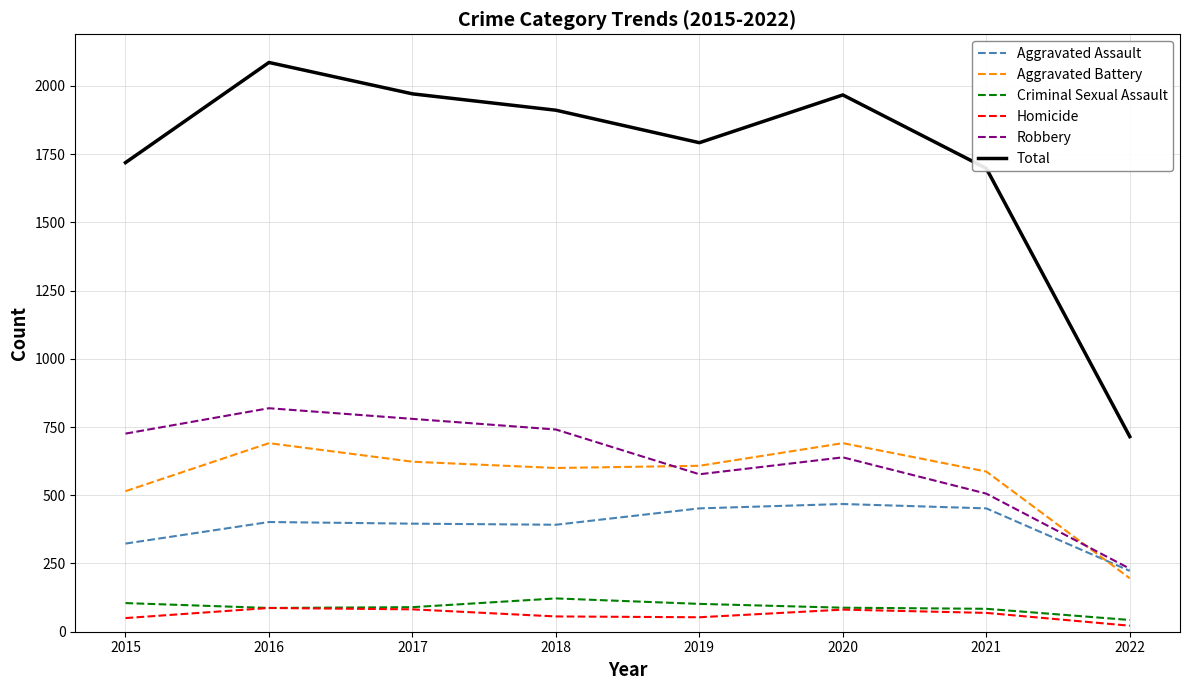

Is this an area chart (filled region under the line)?

No